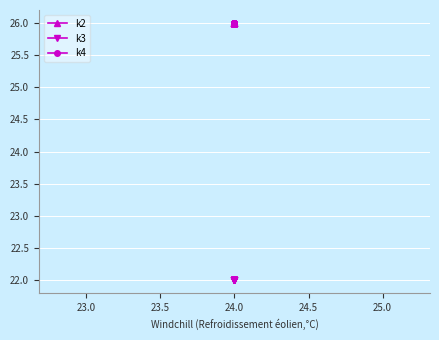

Between 22.5 and 25.0, which is larger?

22.5